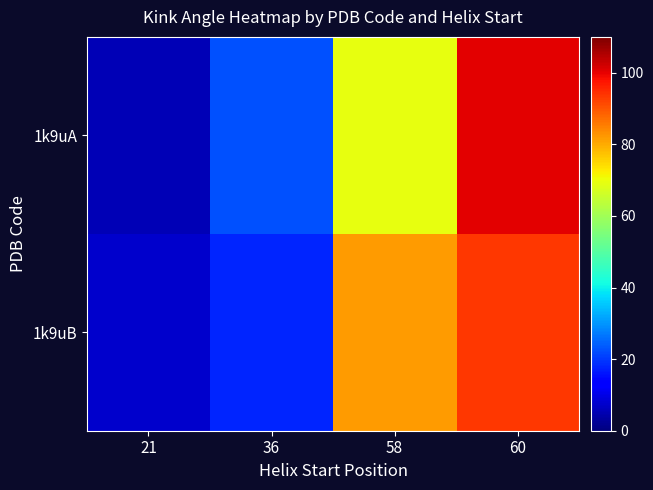

Reading left to right, extract all data points from this chart.

1k9uA: 21=5.6	36=22.7	58=69.4	60=100.2
1k9uB: 21=7.6	36=17.7	58=81.9	60=93.5